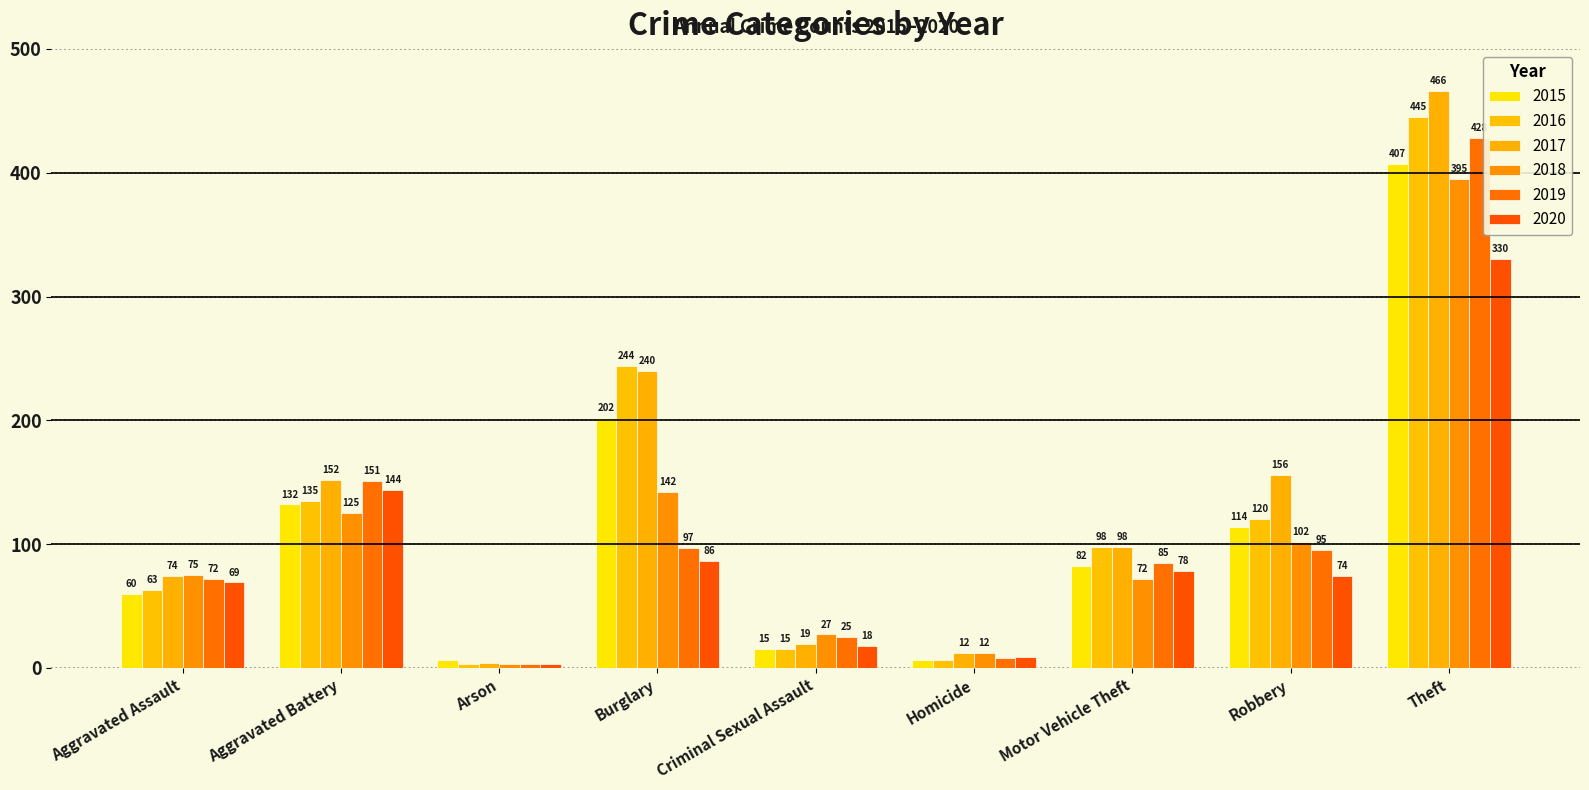

Are the bars horizontal?

No